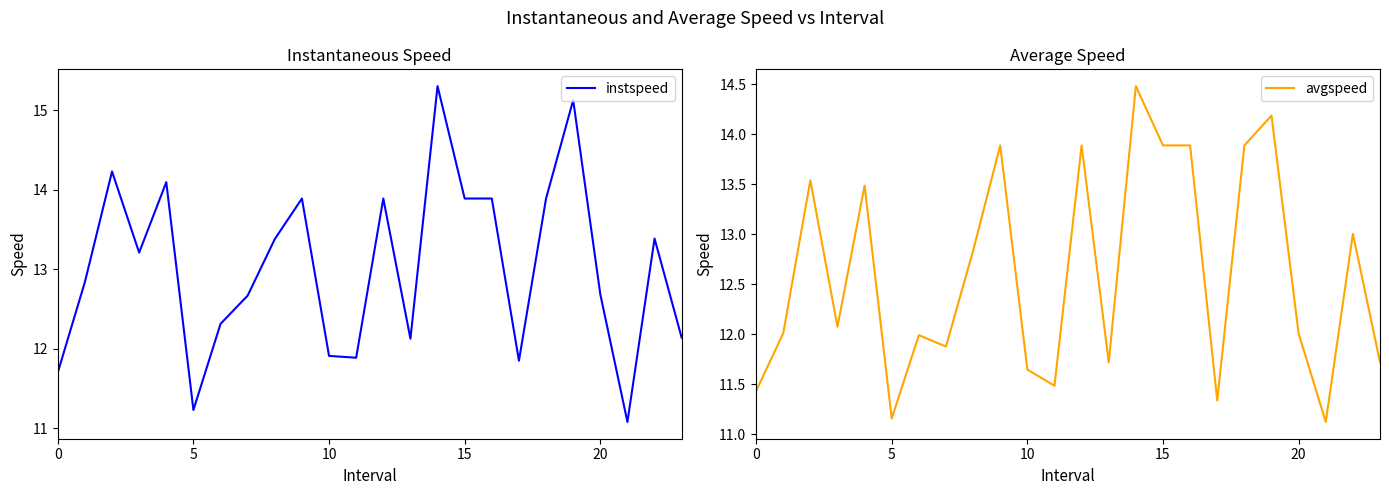

What is the difference between the maximum and minimum values in the avgspeed series?

3.4